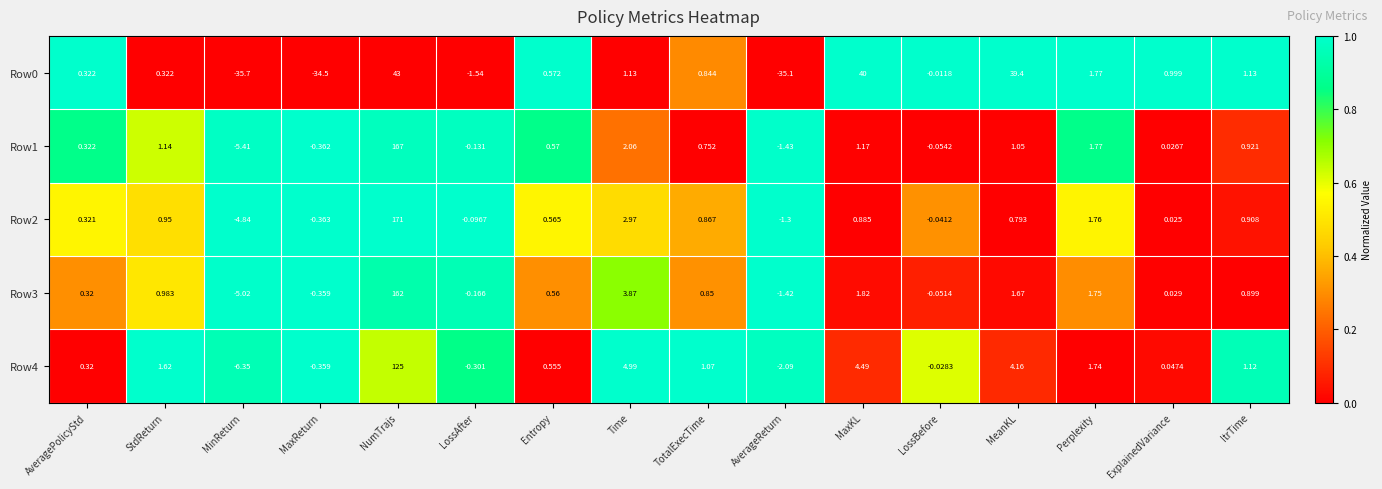

Which category has the lowest value in the Row3 series?

MinReturn